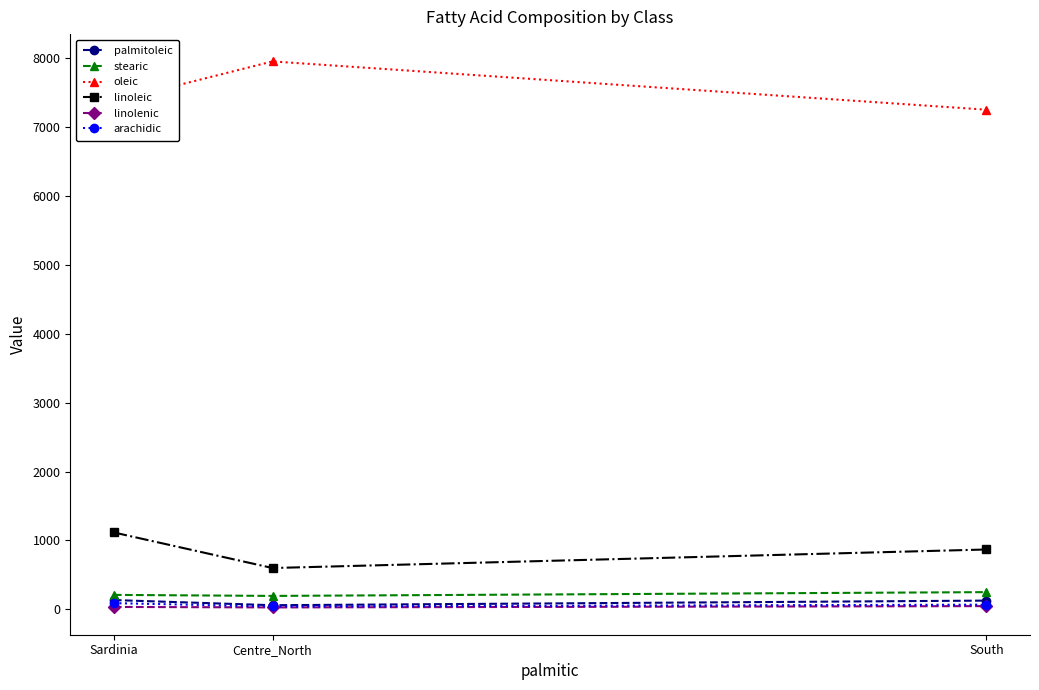

At how many categories does at least one series exceed 660?

3